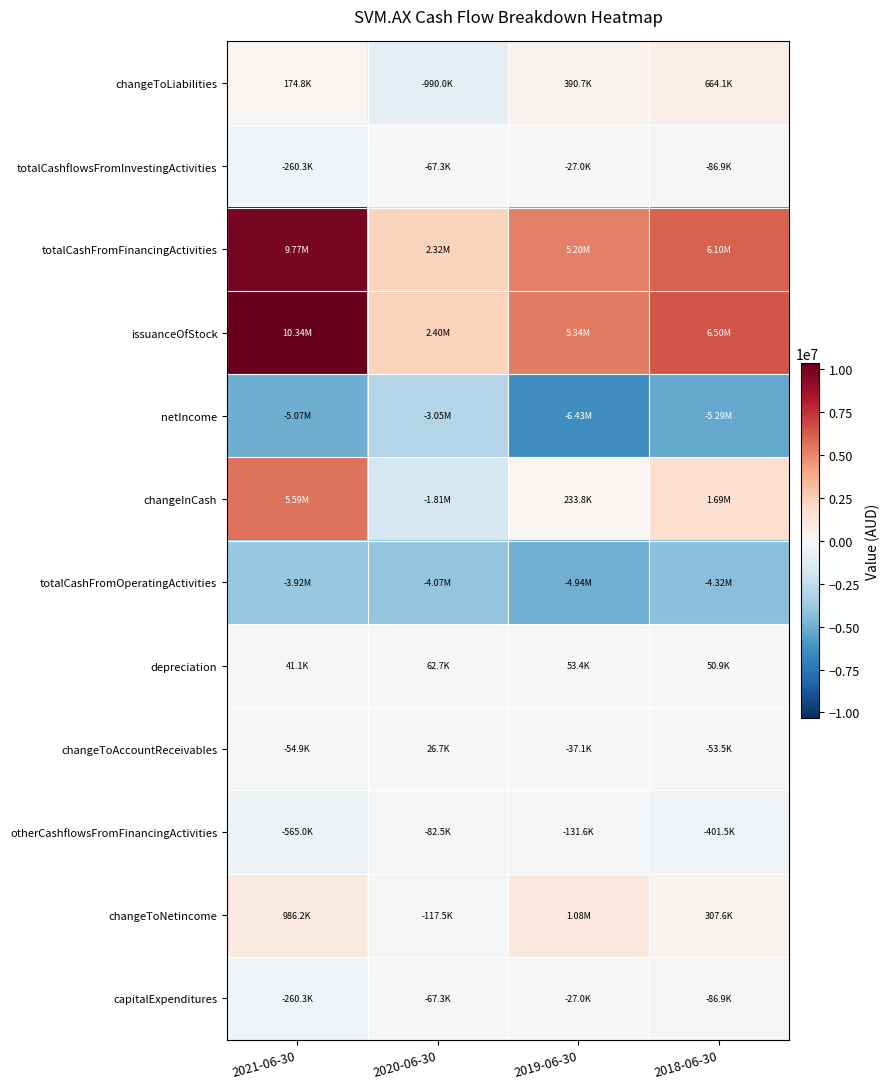

Rank the series at 2021-06-30 from highest to lowest value.

issuanceOfStock, totalCashFromFinancingActivities, changeInCash, changeToNetincome, changeToLiabilities, depreciation, changeToAccountReceivables, totalCashflowsFromInvestingActivities, capitalExpenditures, otherCashflowsFromFinancingActivities, totalCashFromOperatingActivities, netIncome